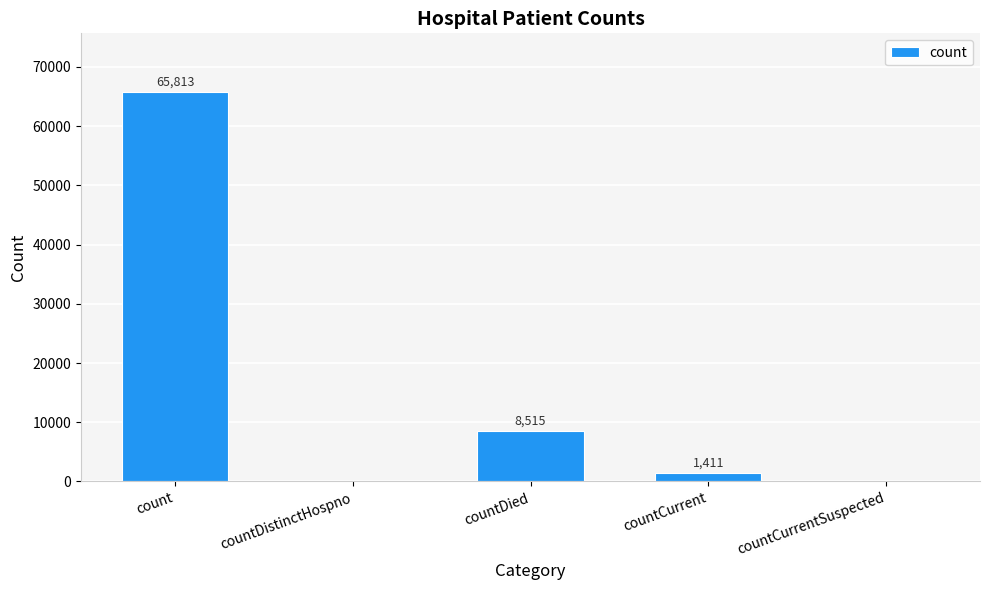

True or false: the data shows -20496 at countDistinctHospno.

False